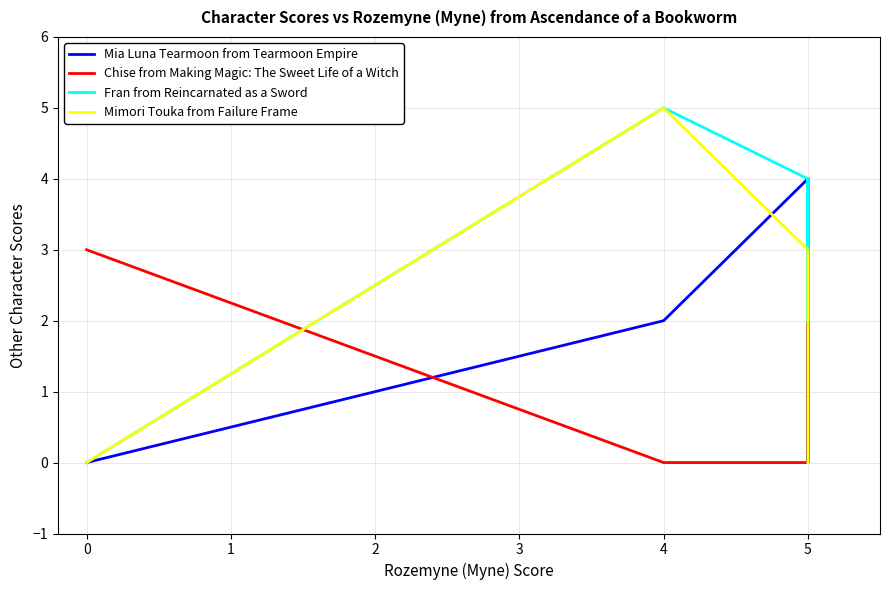

True or false: Fran from Reincarnated as a Sword and Mimori Touka from Failure Frame intersect in this chart.

False